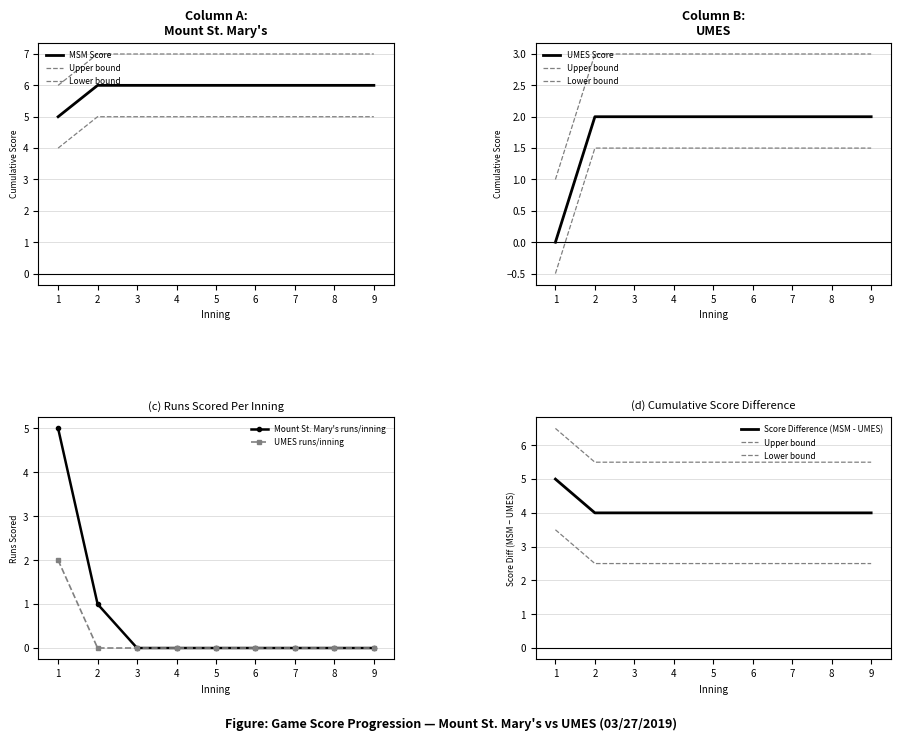

What is the minimum value for Mount St. Mary's score by inning?

5